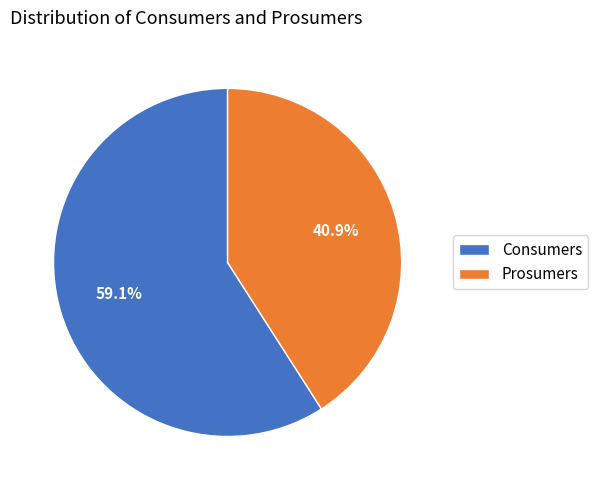

How many slices are in this pie chart?

2